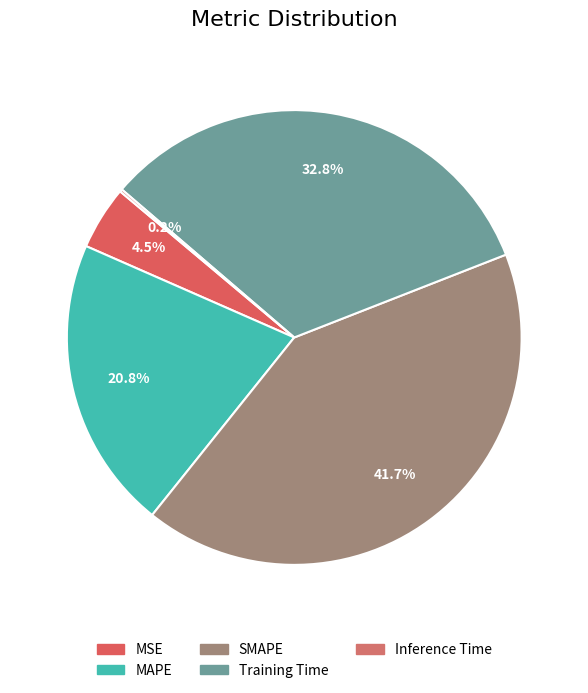

Does MAPE account for over 50% of the chart?

No